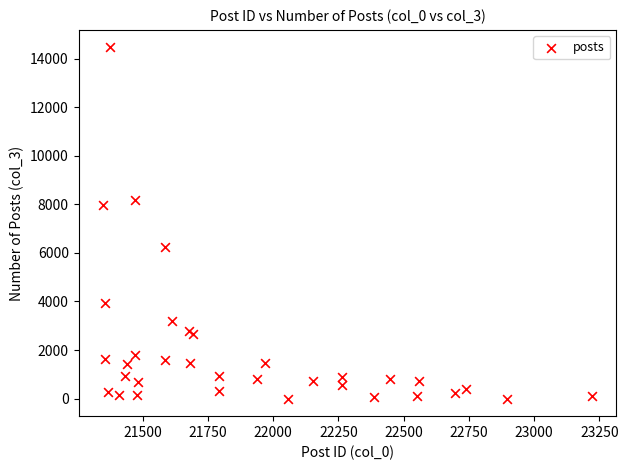

What Y value in the scatter plot is closest to 7229?

7971